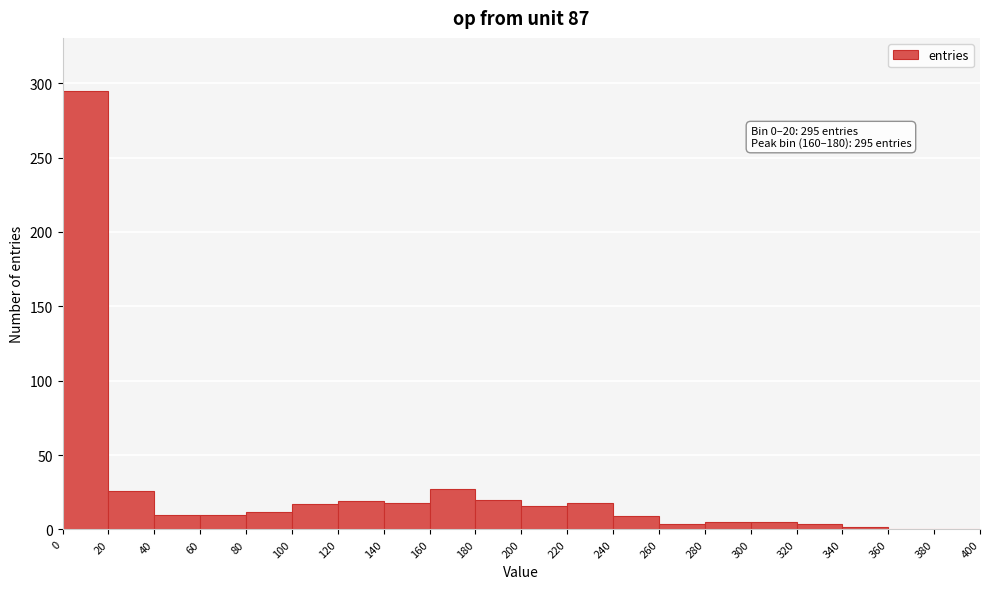

Over which range of the x-axis is the bar tallest?

0 to 20